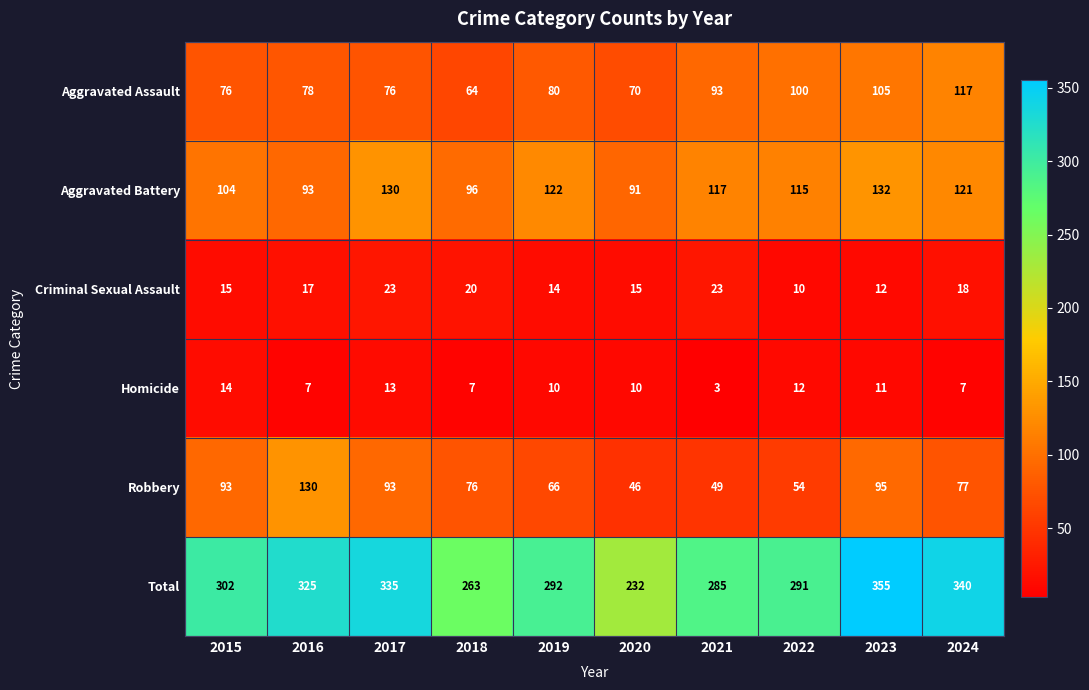

At which label does Aggravated Battery first exceed 117?

2017